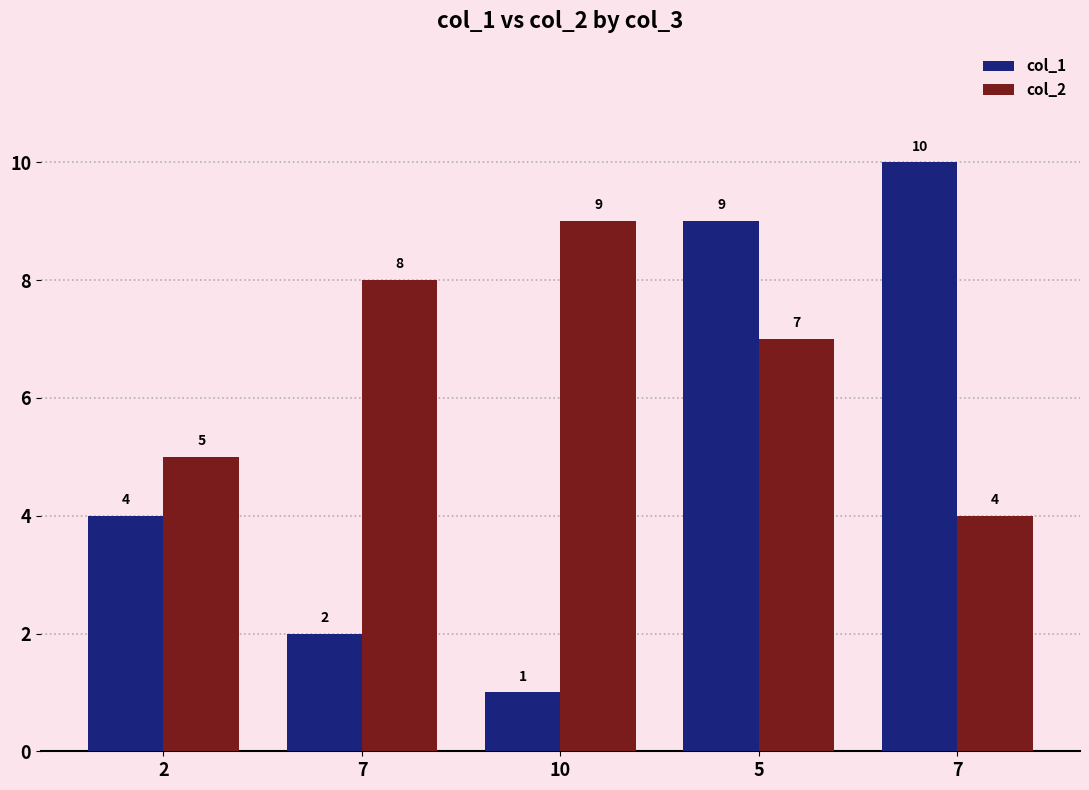

Are the bars horizontal?

No